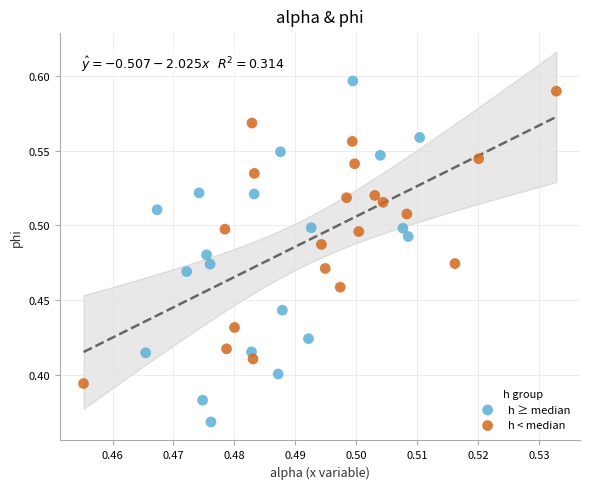

What are all the series names shown in the legend?

h ≥ median, h < median